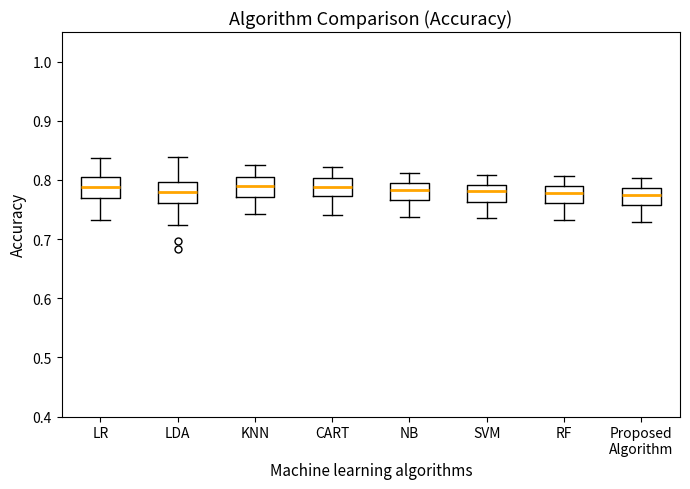

Reading left to right, transcribe this box plot: for each box, give where its median line is, the range the box spans, and where its two whiskers end, as read against the y-axis. The values are not printed on the chart, so give them approximately, as read against the axis.

LR: median 0.79, box 0.77 to 0.80, whiskers 0.73 to 0.84
LDA: median 0.78, box 0.76 to 0.80, whiskers 0.72 to 0.84
KNN: median 0.79, box 0.77 to 0.80, whiskers 0.74 to 0.83
CART: median 0.79, box 0.77 to 0.80, whiskers 0.74 to 0.82
NB: median 0.78, box 0.77 to 0.80, whiskers 0.74 to 0.81
SVM: median 0.78, box 0.76 to 0.79, whiskers 0.74 to 0.81
RF: median 0.78, box 0.76 to 0.79, whiskers 0.73 to 0.81
Proposed Algorithm: median 0.77, box 0.76 to 0.79, whiskers 0.73 to 0.80